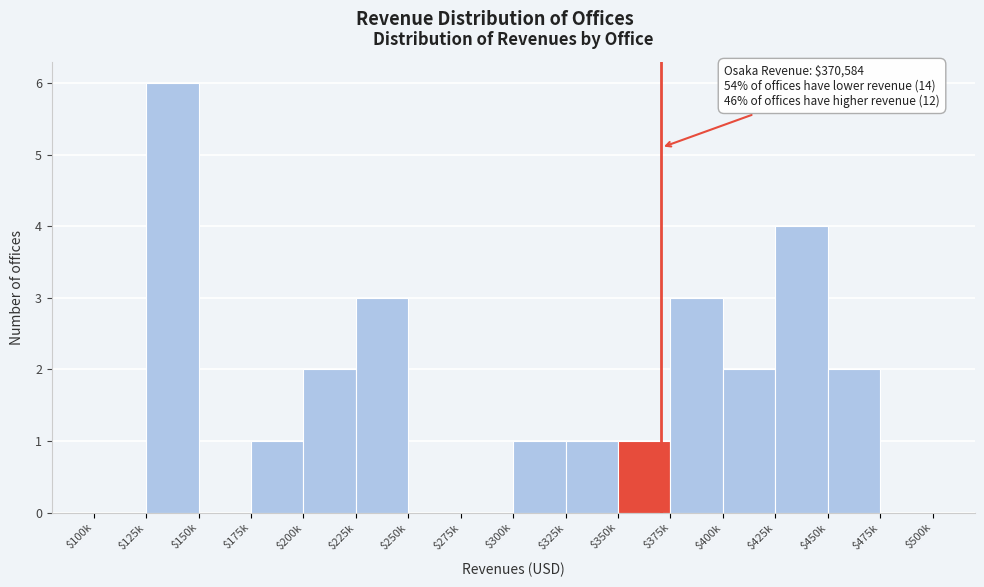

What value does the data have at $225k?

3